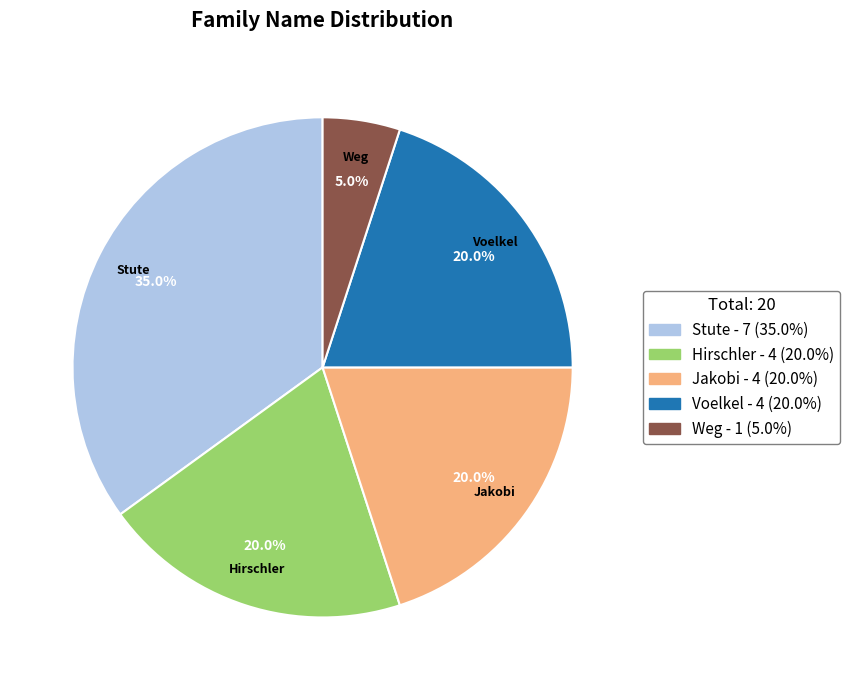

Is there any slice that represents more than half of the pie?

No